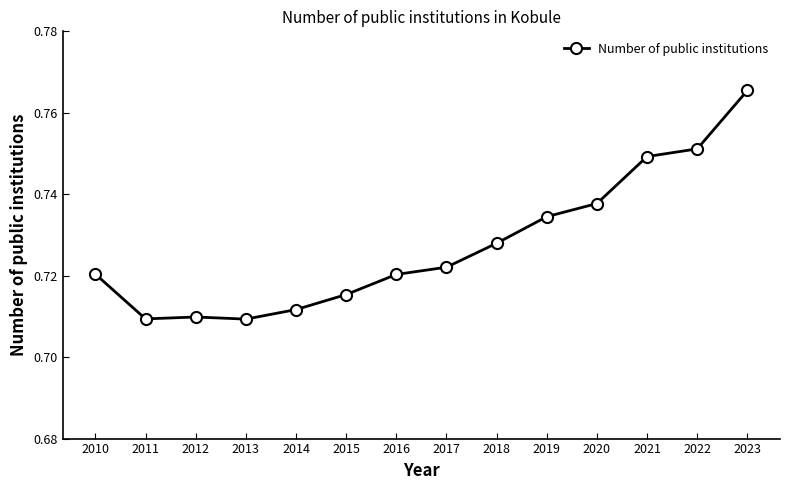

Which has a higher value, 2020 or 2019?

2020